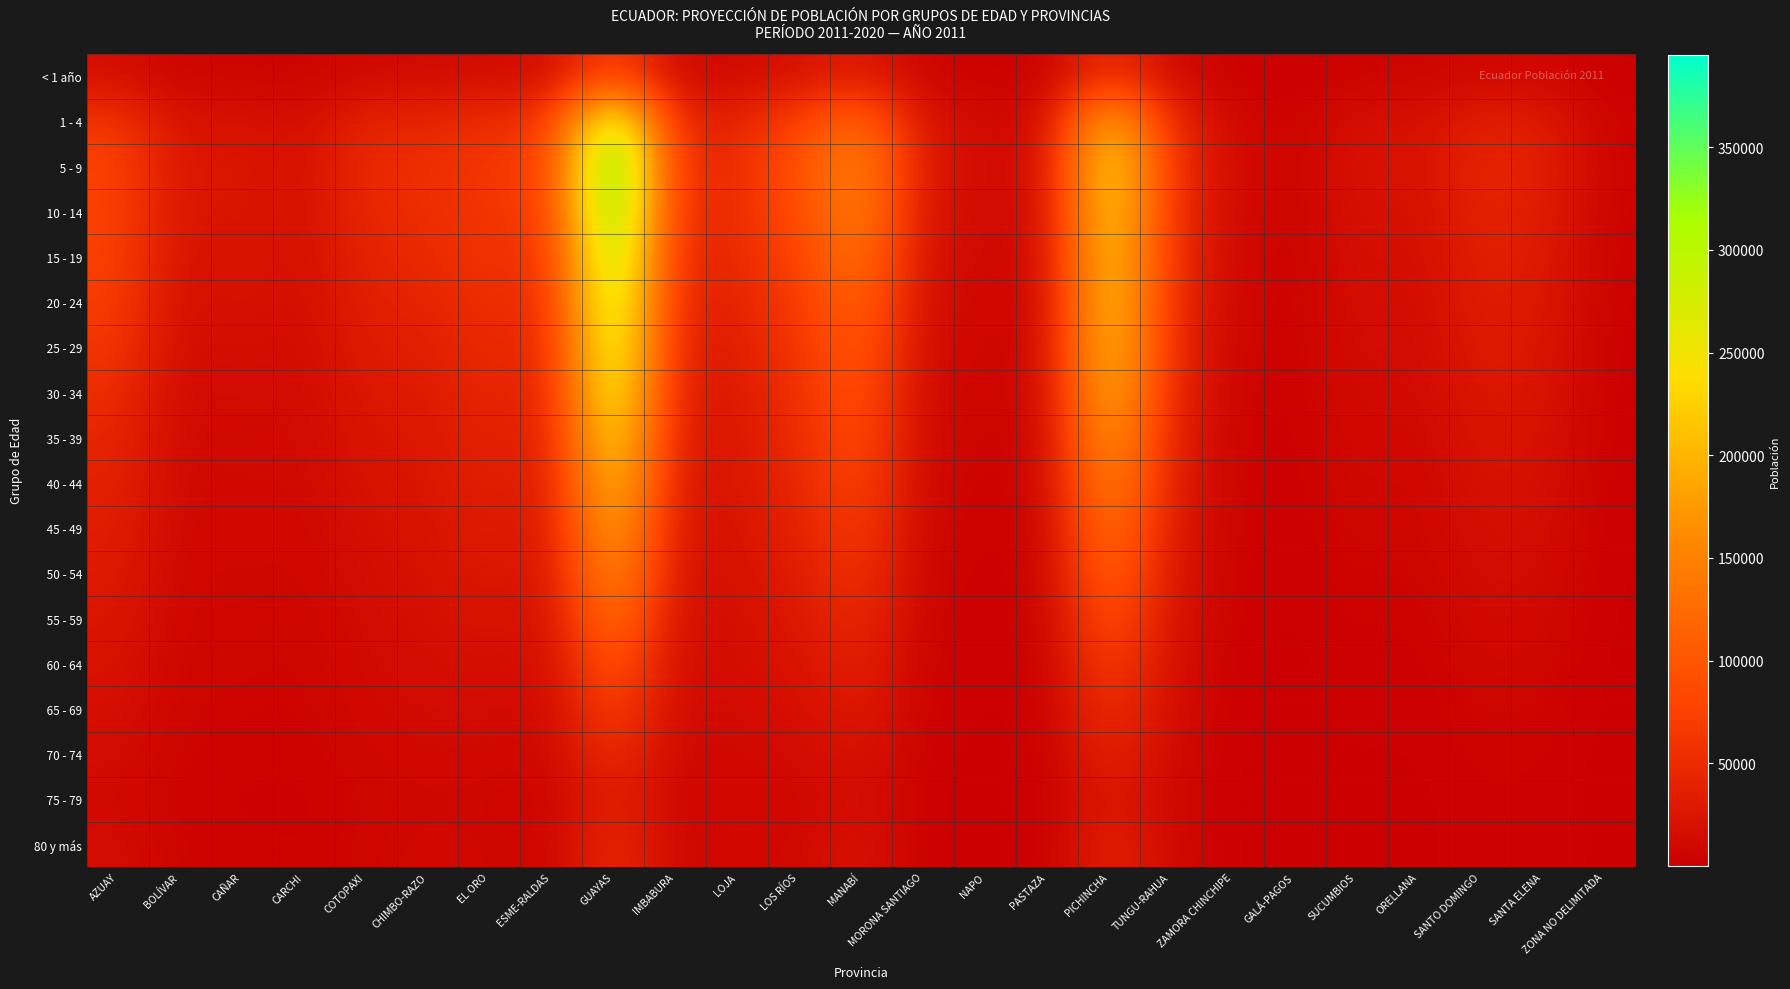

Which series has the largest range (max minus min)?

5 - 9